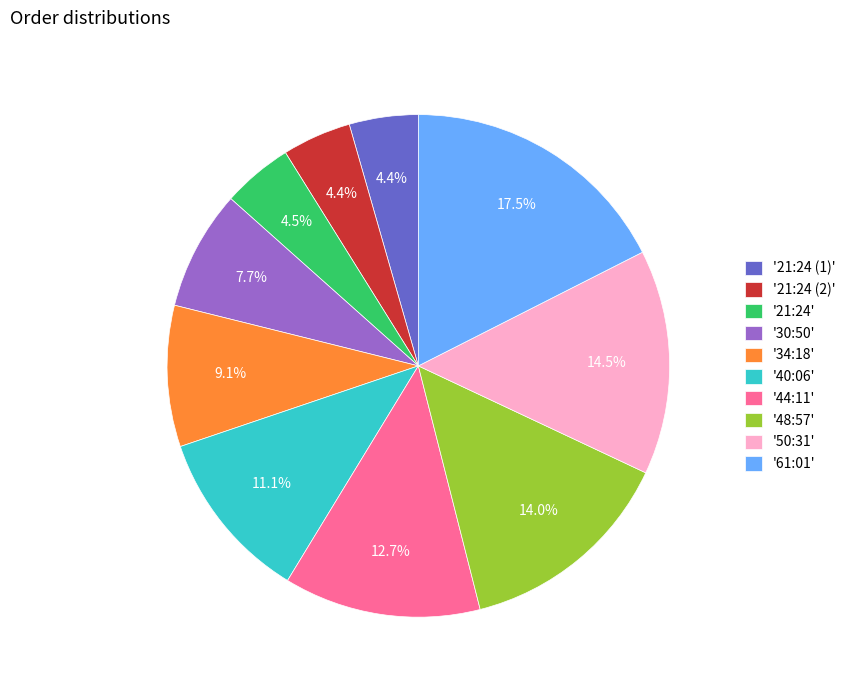

Which category has the biggest portion of the pie?

'61:01'